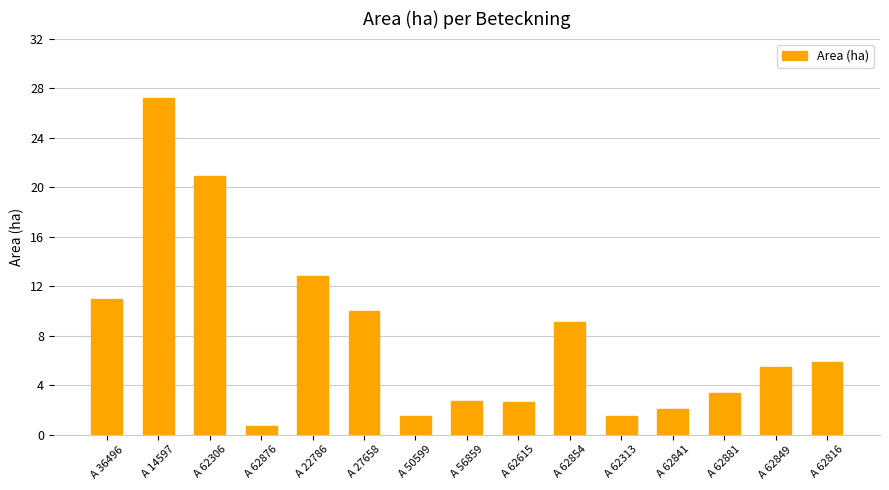

Where does the data first go above 5?

A 36496